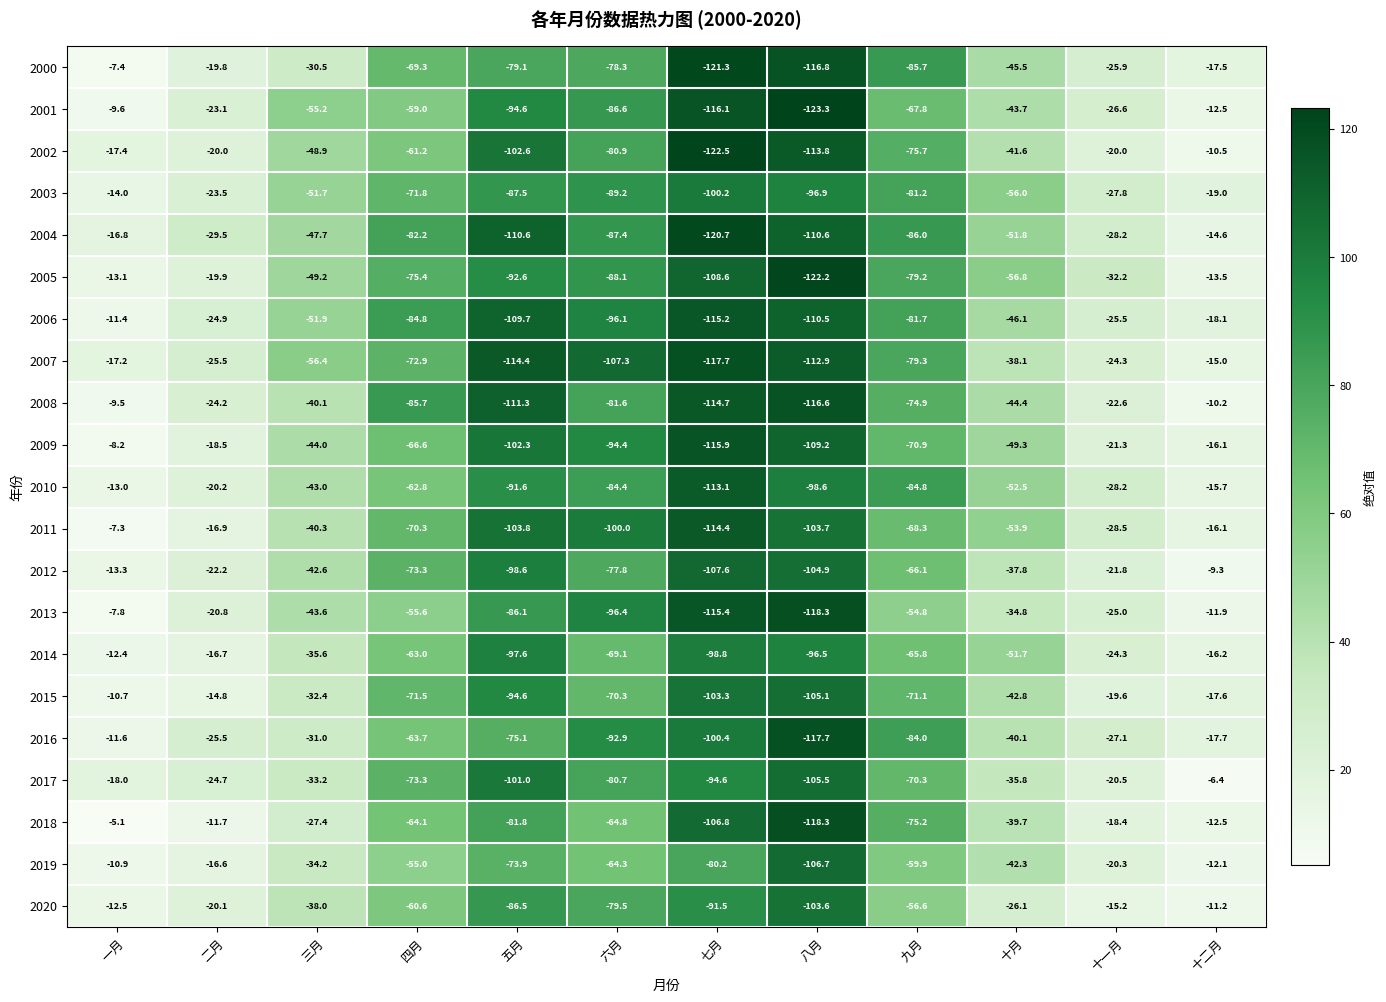

Which series changed the most between 二月 and 十二月?

2017